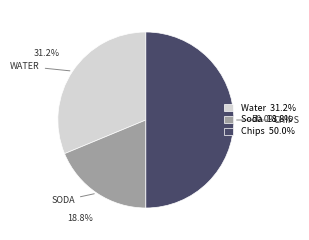

How many slices are in this pie chart?

3